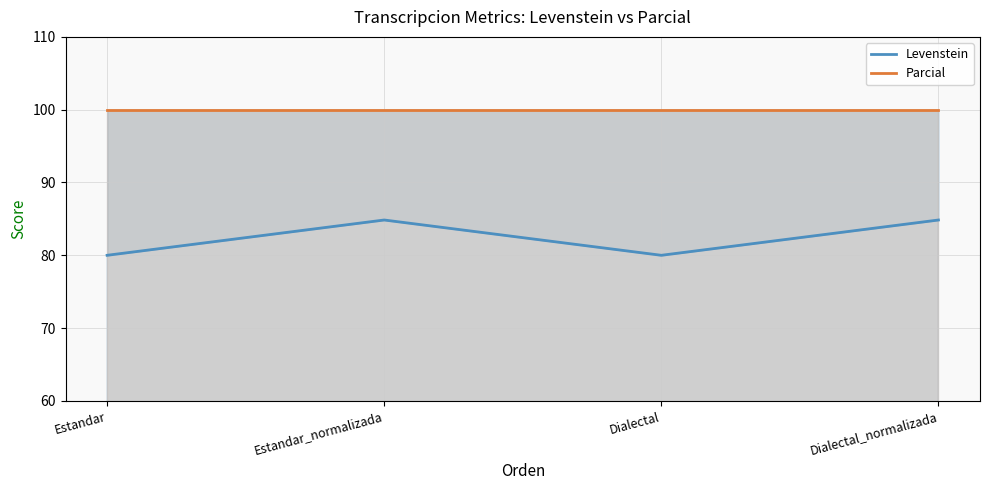

Reading left to right, list all the values displayed in this chart.

Levenstein: 80.0	84.8	80.0	84.8
Parcial: 100.0	100.0	100.0	100.0